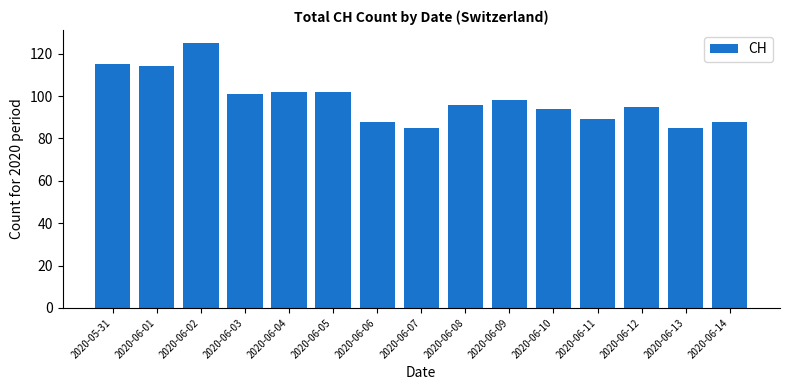

How many data points are less than 96?

7